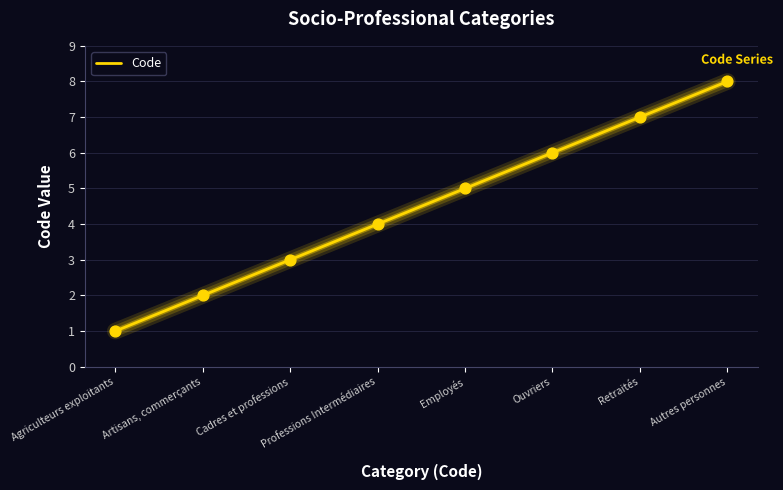

What is the ratio of the value at Employés to the value at Ouvriers?

0.8